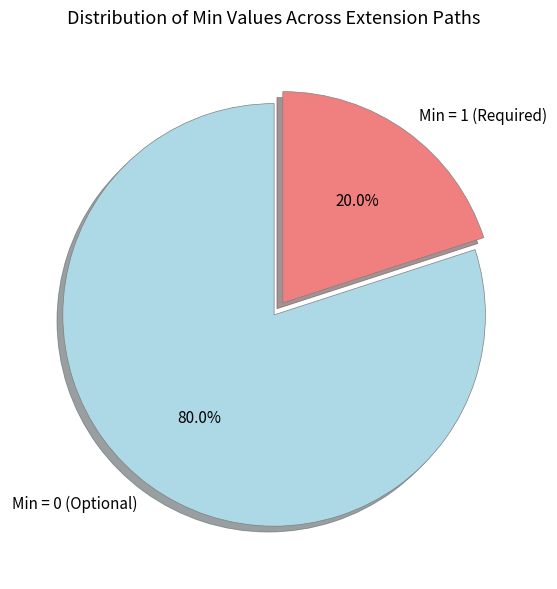

How many slices are in this pie chart?

2